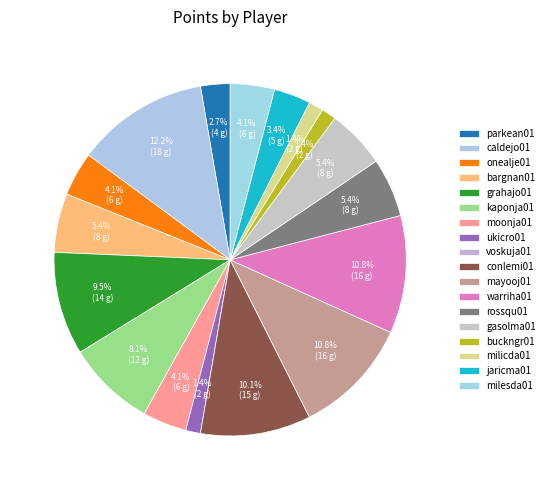

How many slices are in this pie chart?

18